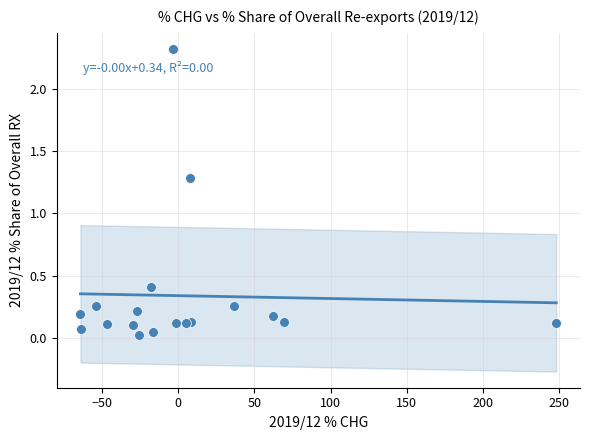

What Y value in the scatter plot is closest to 1?

1.3